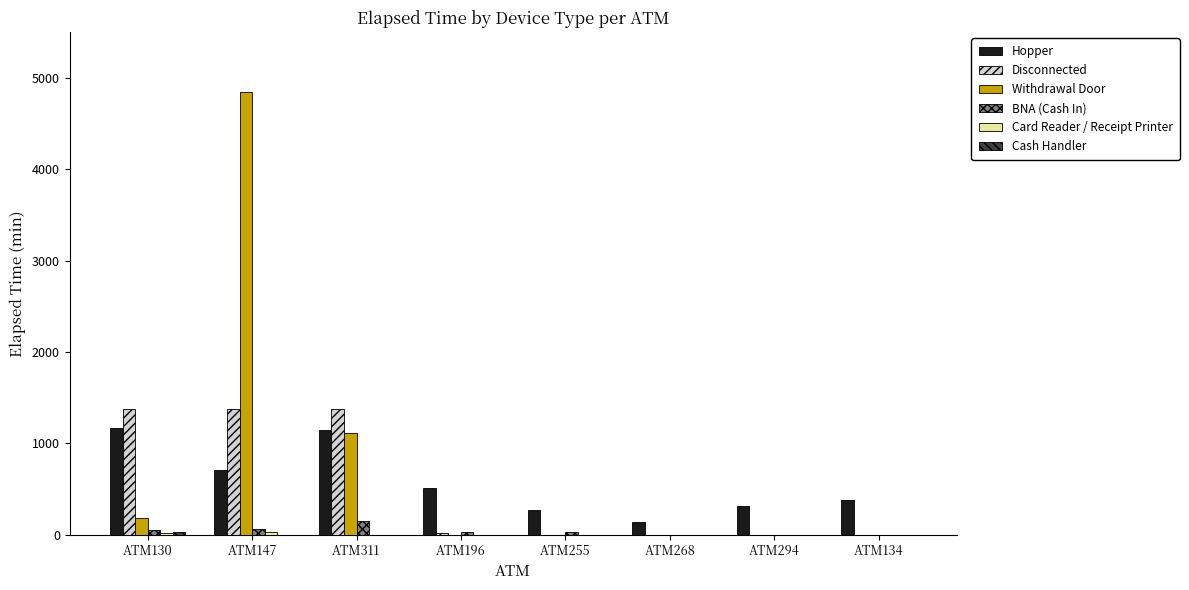

At which category is the sum across all series the highest?

ATM147